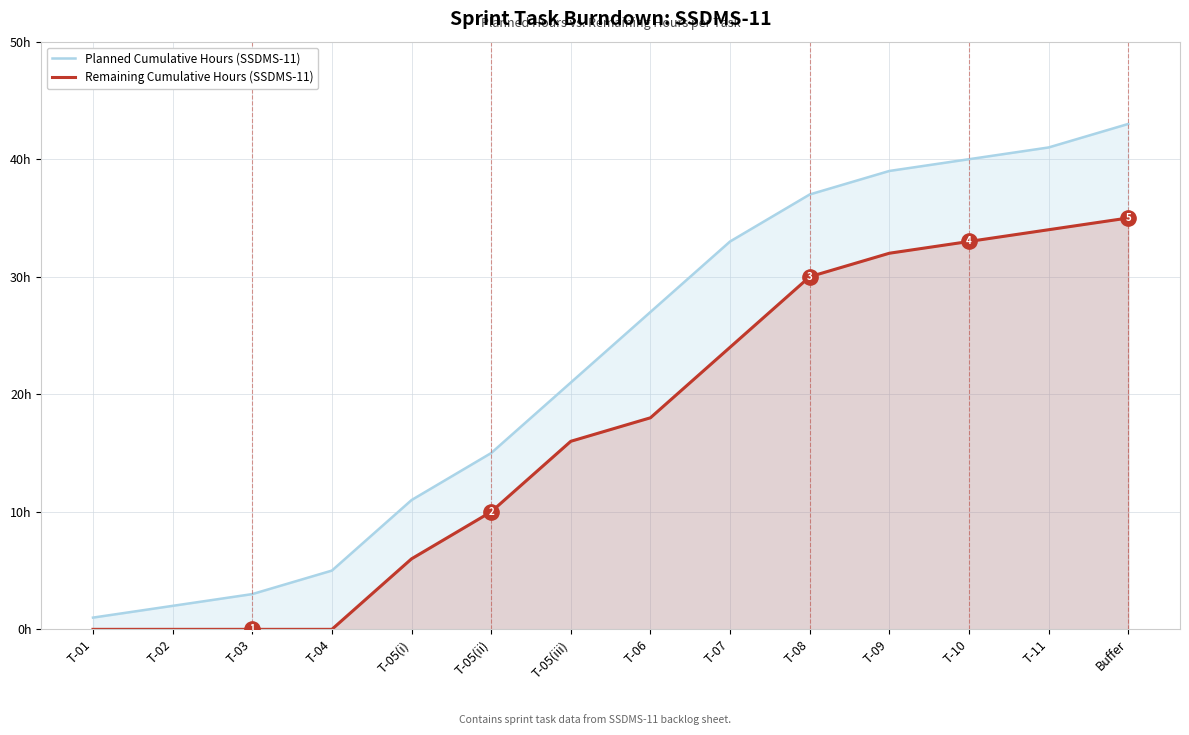

Where does the Remaining Cumulative Hours (SSDMS-11) series first go above 18?

T-07